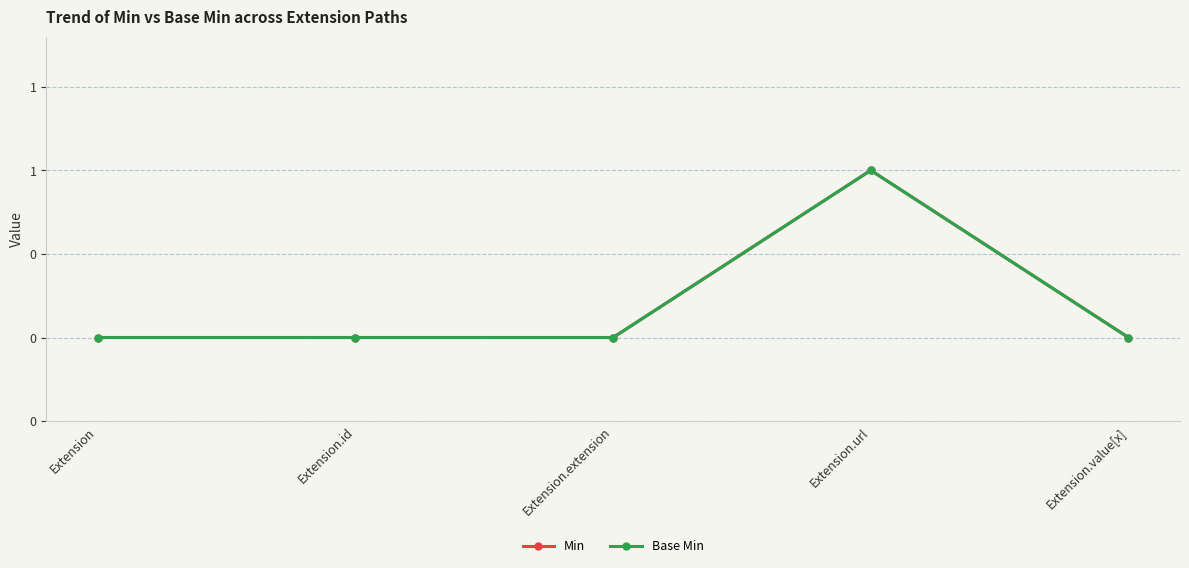

Where is Min nearest to the value 0?

Extension